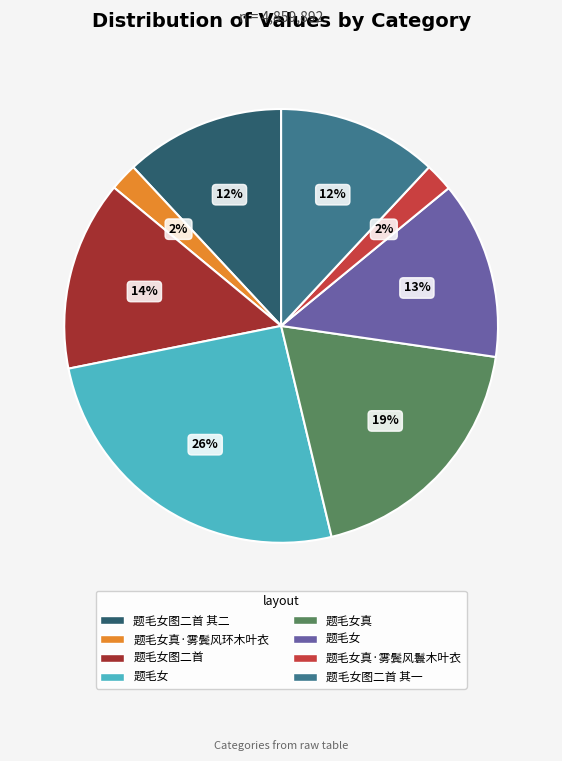

Does any single category account for the majority?

No